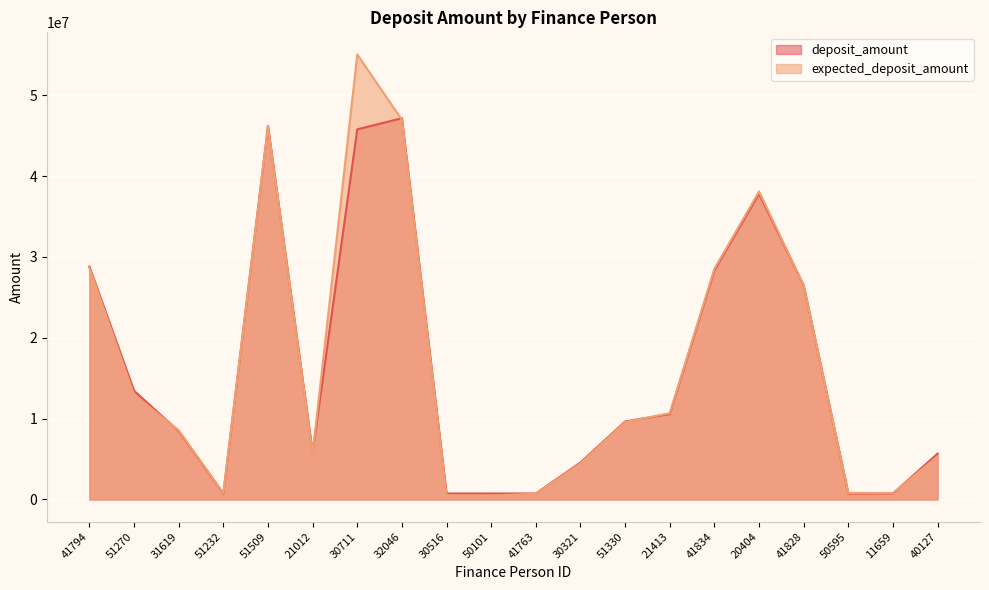

List the labels in order of expected_deposit_amount value, largest first.

30711, 32046, 51509, 20404, 41794, 41834, 41828, 51270, 21413, 51330, 31619, 21012, 40127, 30321, 50595, 51232, 11659, 41763, 30516, 50101